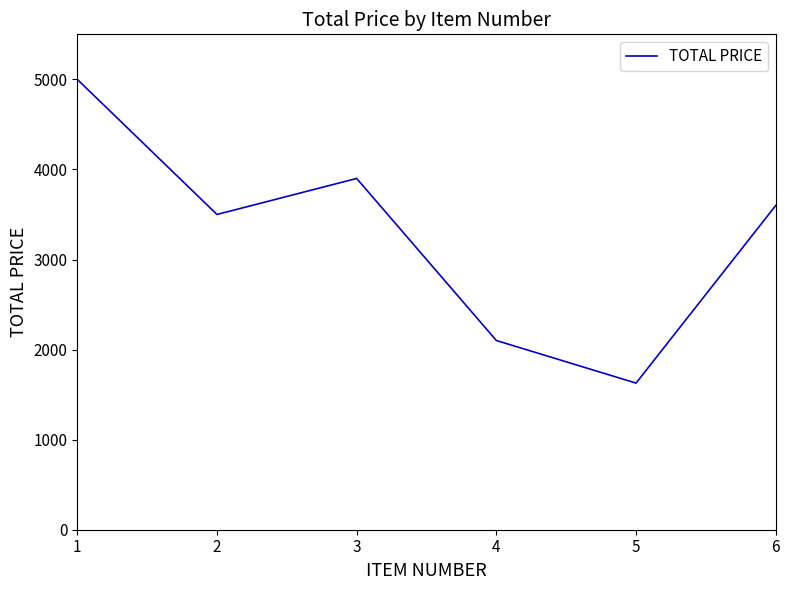

Does the chart display data point markers on the line(s)?

No